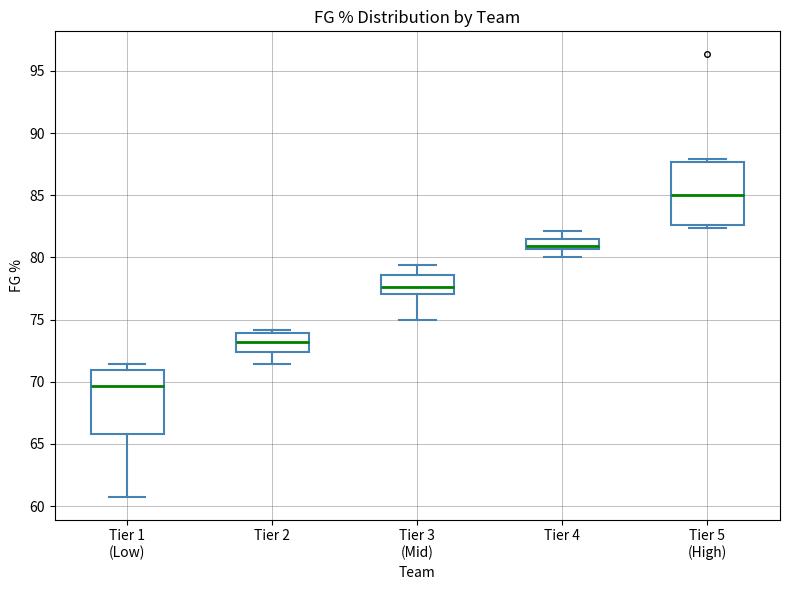

Reading left to right, transcribe this box plot: for each box, give where its median line is, the range the box spans, and where its two whiskers end, as read against the y-axis. The values are not printed on the chart, so give them approximately, as read against the axis.

Tier 1 (Low): median 69.5, box 66.0 to 71.0, whiskers 60.5 to 71.5
Tier 2: median 73.0, box 72.5 to 74.0, whiskers 71.5 to 74.0 (just above the box's upper edge)
Tier 3 (Mid): median 77.5, box 77.0 to 78.5, whiskers 75.0 to 79.5
Tier 4: median 81.0, box 80.5 to 81.5, whiskers 80.0 to 82.0
Tier 5 (High): median 85.0, box 82.5 to 87.5, whiskers 82.5 (just below the box's lower edge) to 88.0